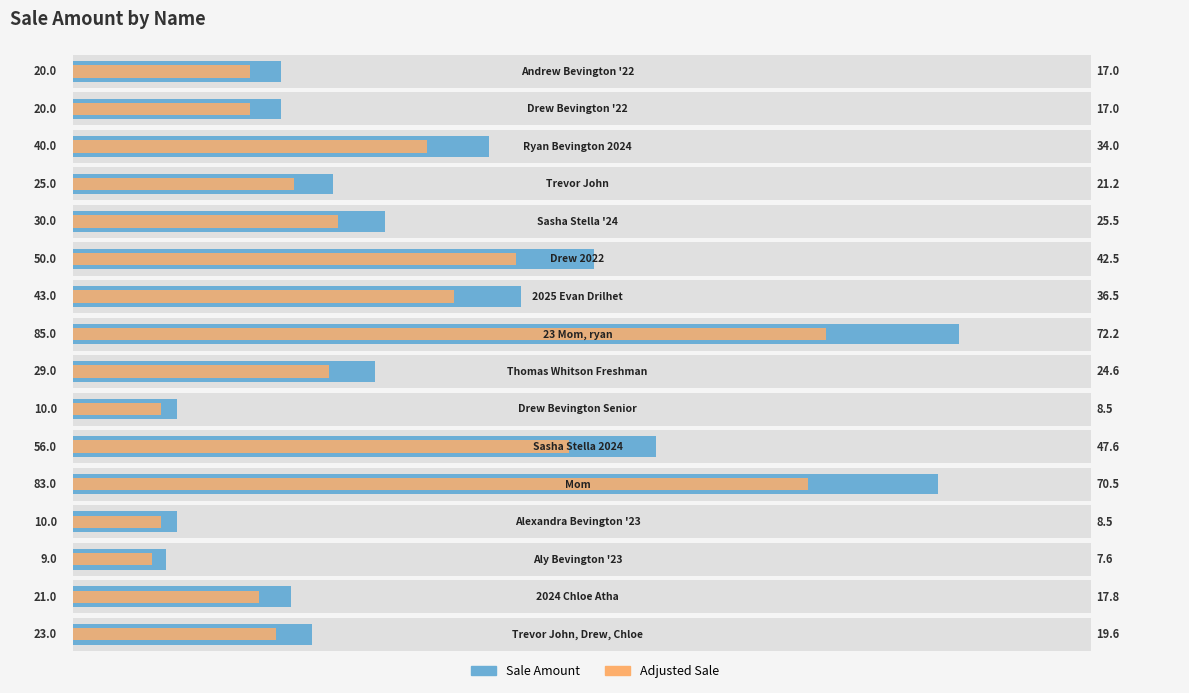

Reading left to right, list all the values displayed in this chart.

Sale Amount: 20.0	20.0	40.0	25.0	30.0	50.0	43.0	85.0	29.0	10.0	56.0	83.0	10.0	9.0	21.0	23.0
Adjusted Sale: 17.0	17.0	34.0	21.2	25.5	42.5	36.5	72.2	24.6	8.5	47.6	70.5	8.5	7.6	17.8	19.6